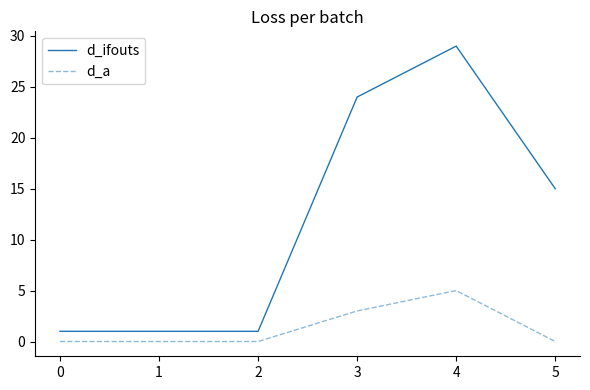

At 2, list the series in order from largest to smallest.

d_ifouts, d_a